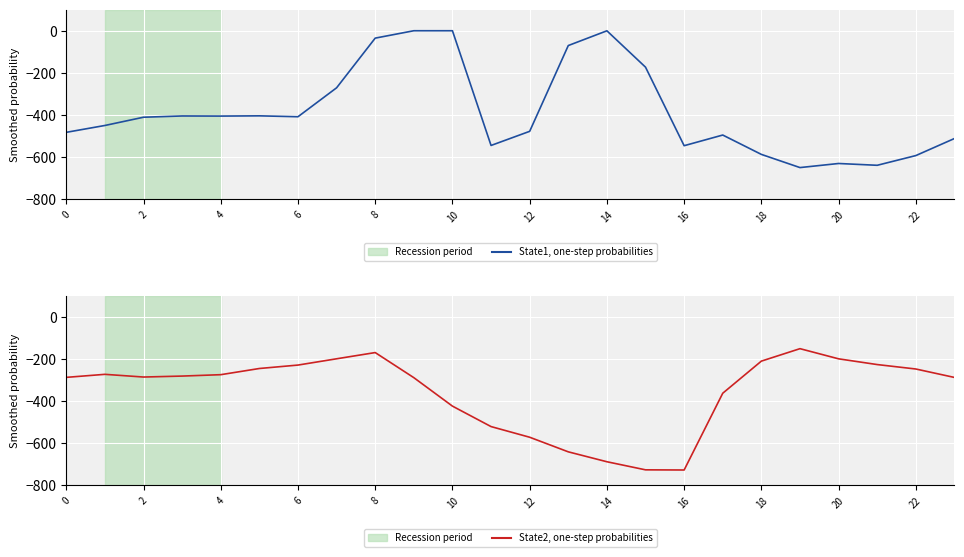

At which category does the chart reach its minimum across all series?

16